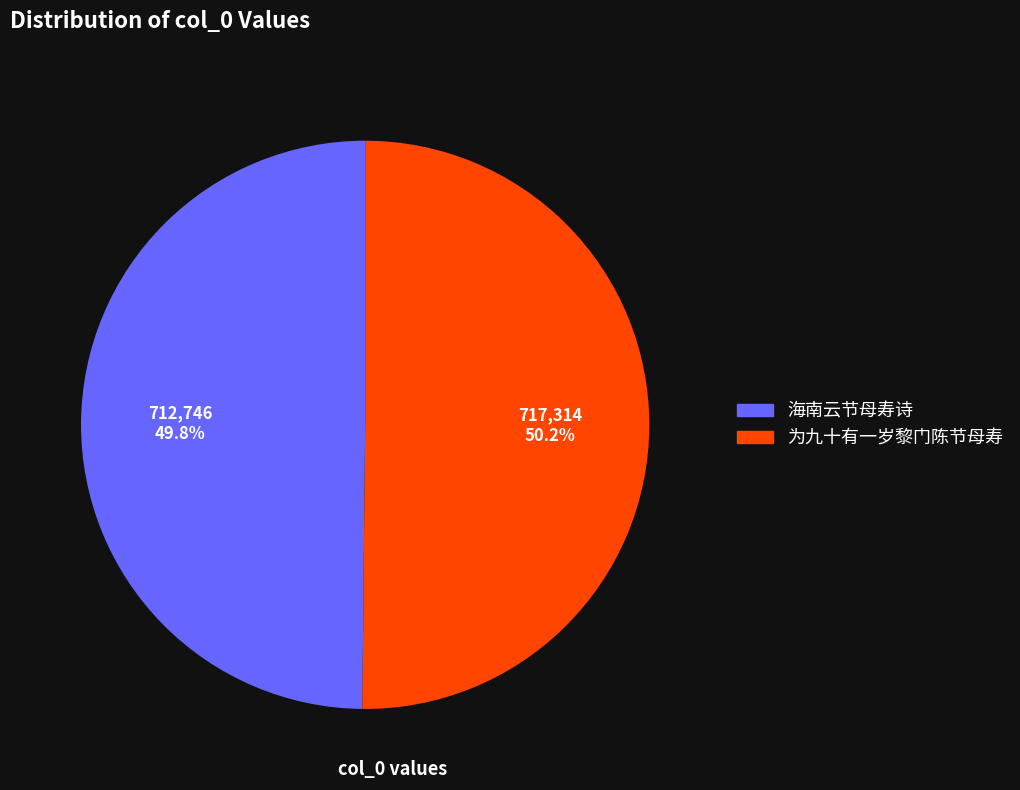

The 海南云节母寿诗 slice represents 50% of the pie. True or false?

True